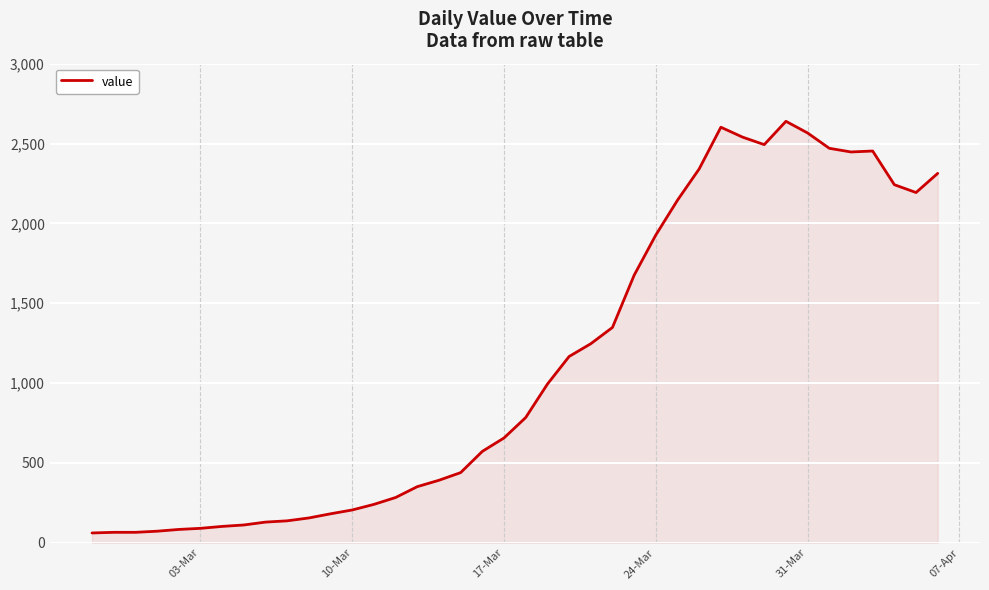

What is the smallest value displayed?

61